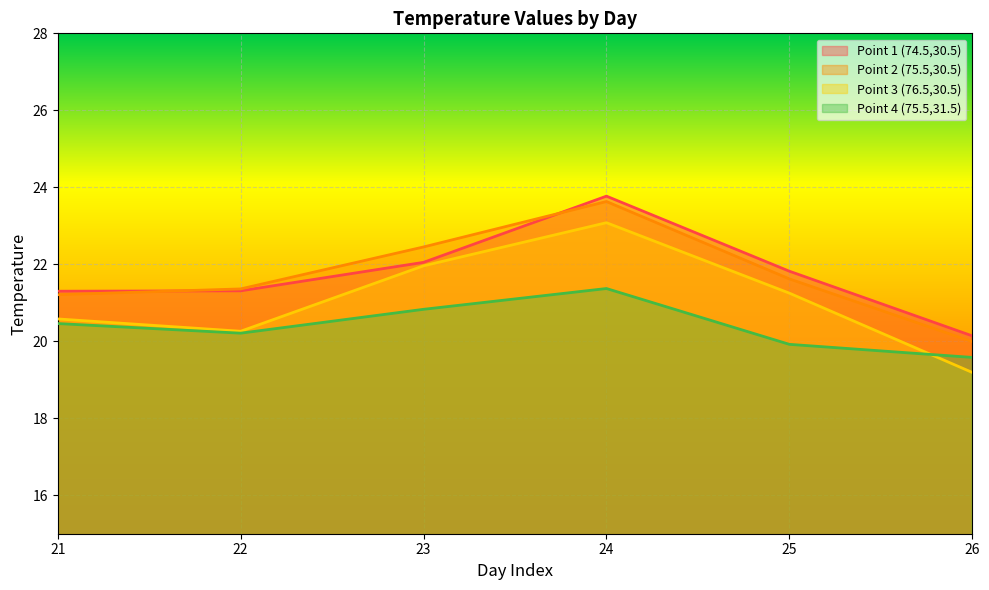

Reading right to left, transcribe all the data shown in this chart.

Point 1 (74.5,30.5): 20.1	21.8	23.8	22.0	21.3	21.3
Point 2 (75.5,30.5): 20.0	21.6	23.6	22.5	21.4	21.2
Point 3 (76.5,30.5): 19.2	21.2	23.1	22.0	20.3	20.6
Point 4 (75.5,31.5): 19.6	19.9	21.4	20.8	20.2	20.5